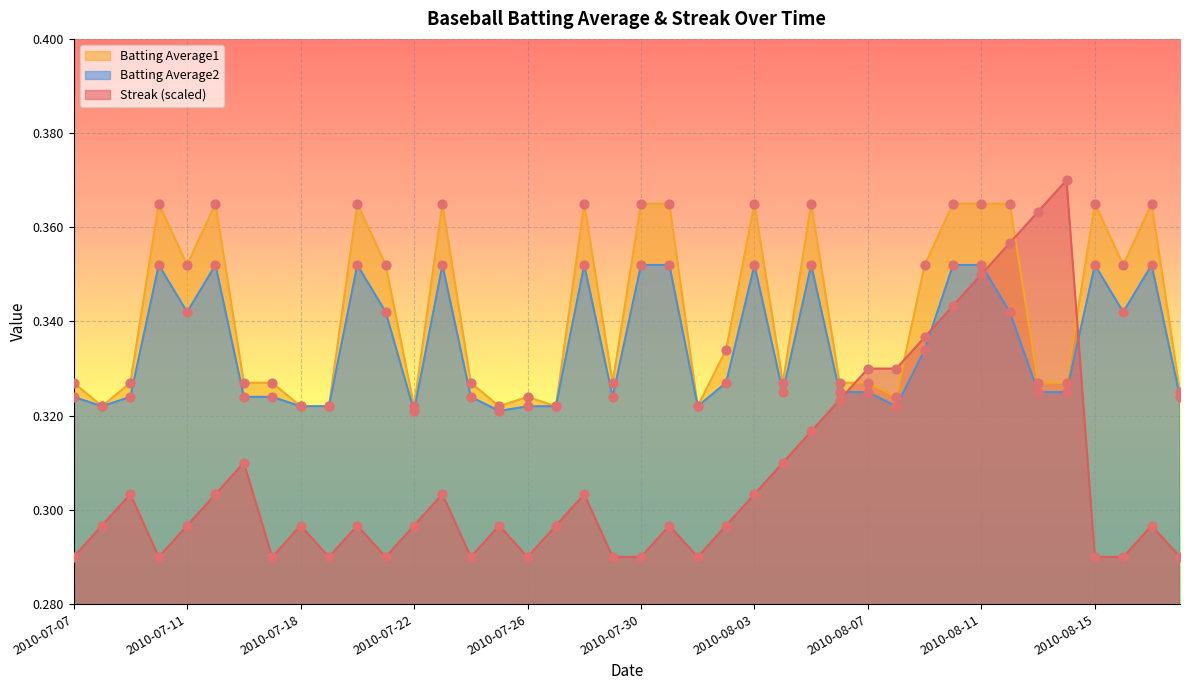

At which category is the sum across all series the highest?

2010-08-11